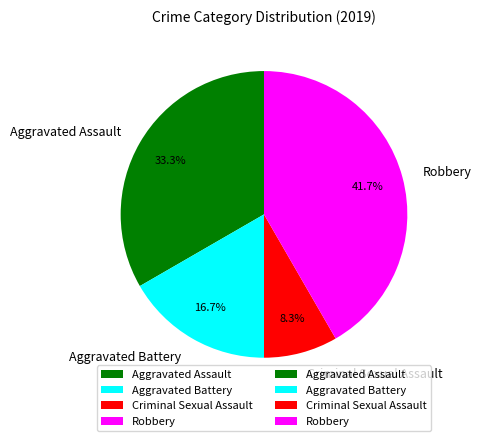

Does Aggravated Assault represent more than half of the total?

No